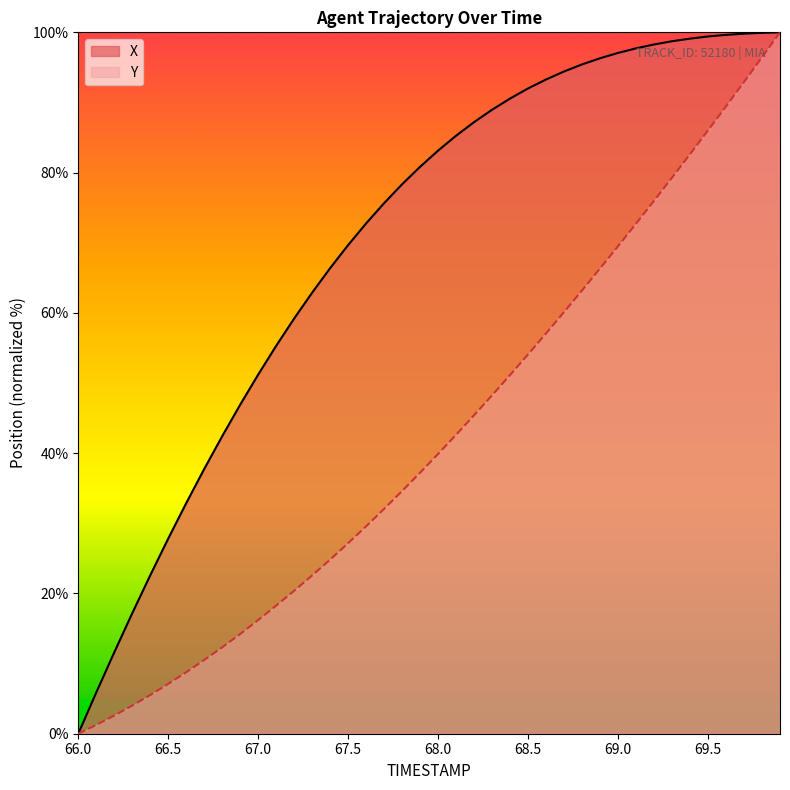

Is it true that Y equals 16.2 at 67.0?

True